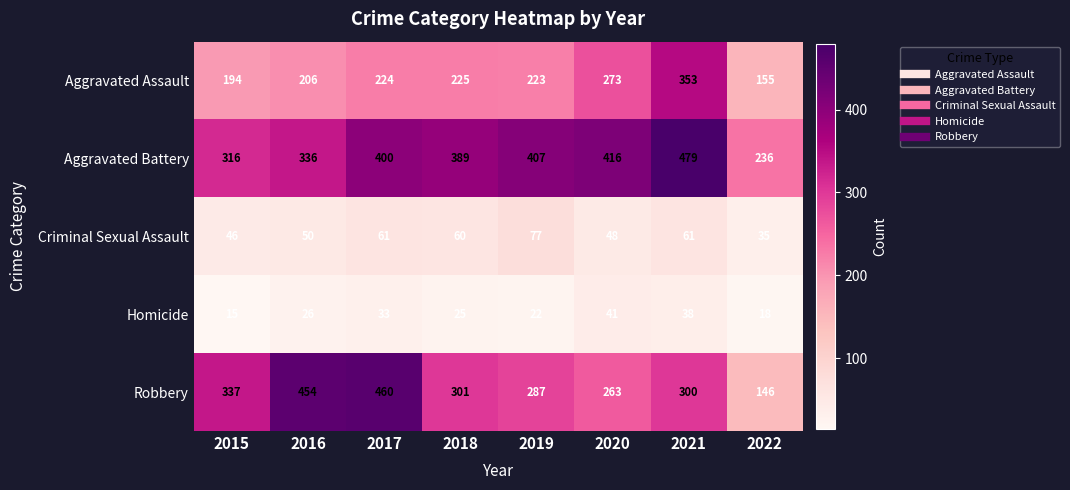

Which series has the largest range (max minus min)?

Robbery